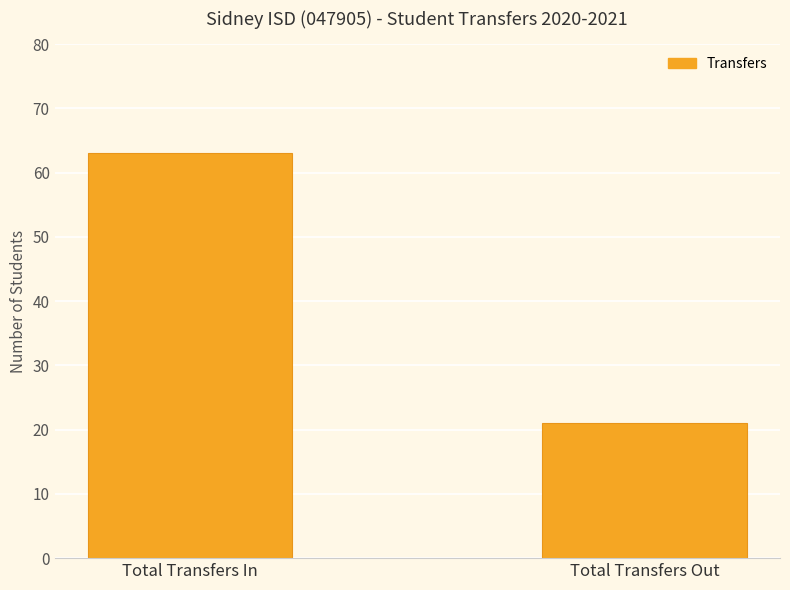

Which has a higher value, Total Transfers Out or Total Transfers In?

Total Transfers In